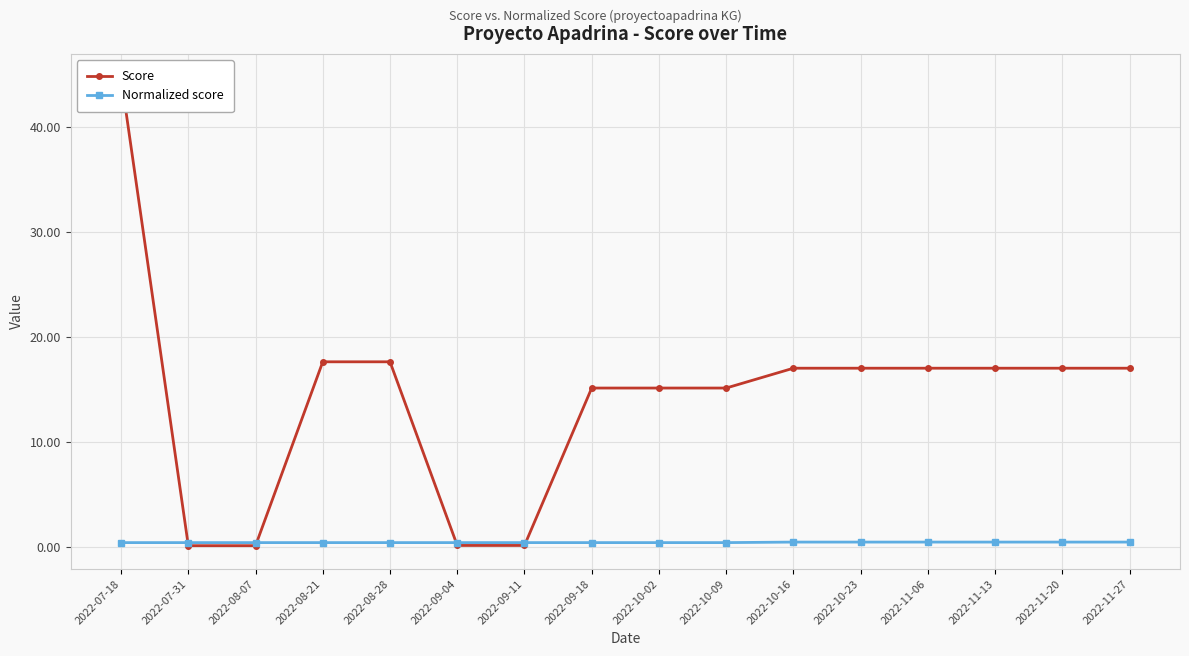

Which series has the largest total across all categories?

Score